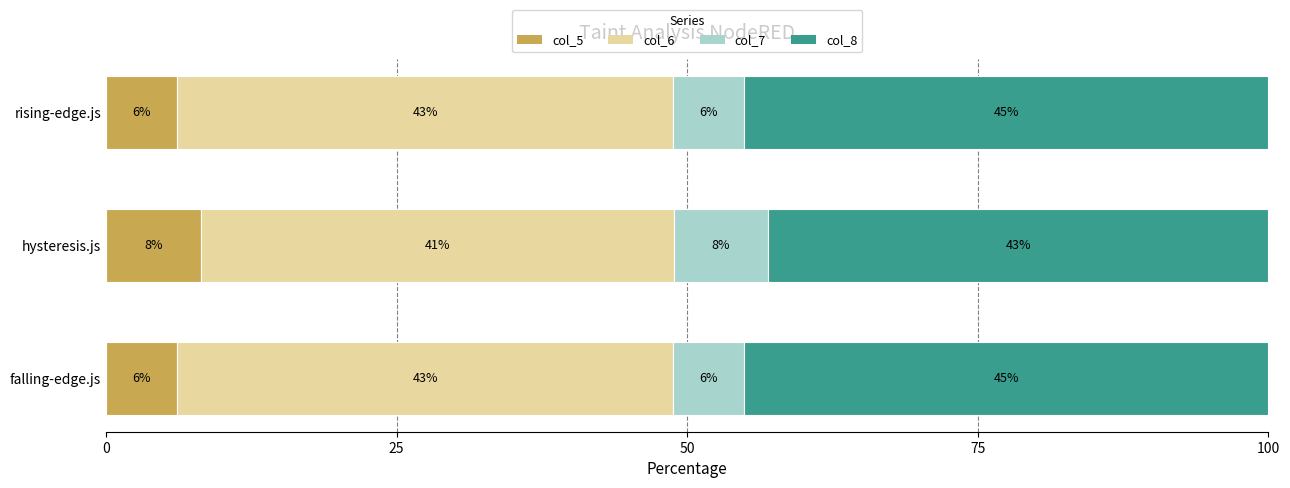

What are all the series names shown in the legend?

col_5, col_6, col_7, col_8